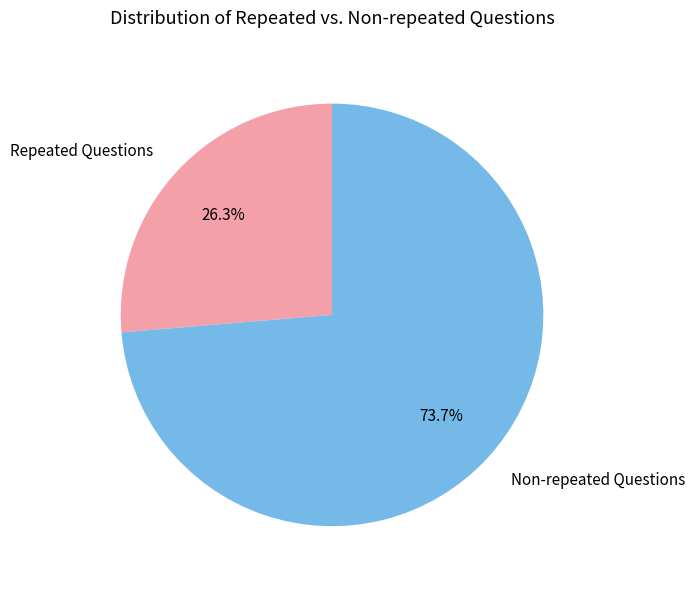

What is the majority slice?

Non-repeated Questions